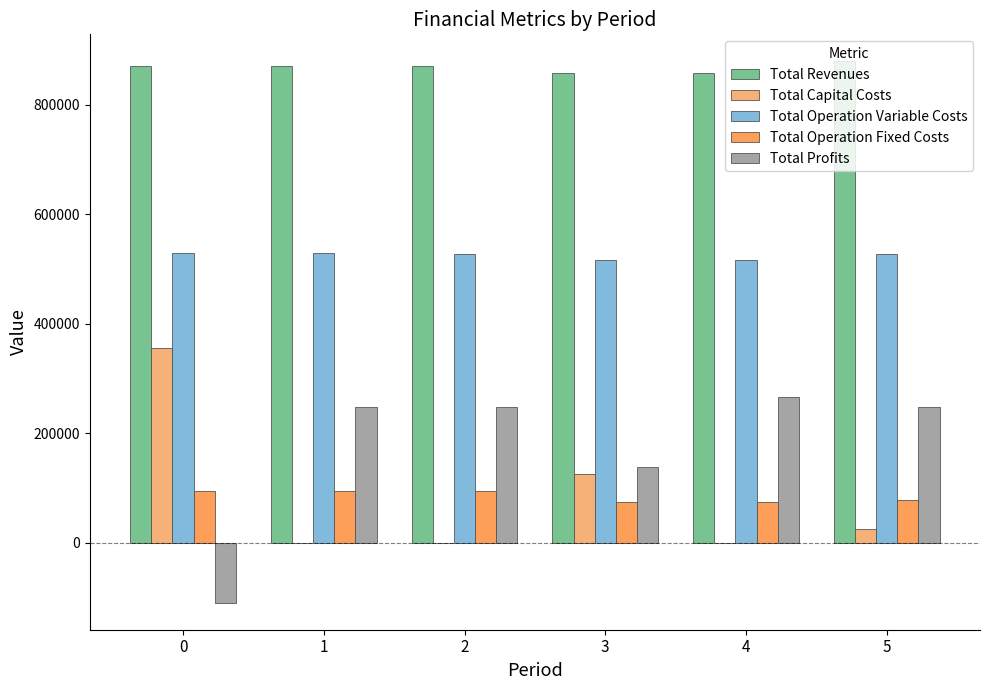

What is the sum of the Total Profits values at 4 and 3?

406112.7